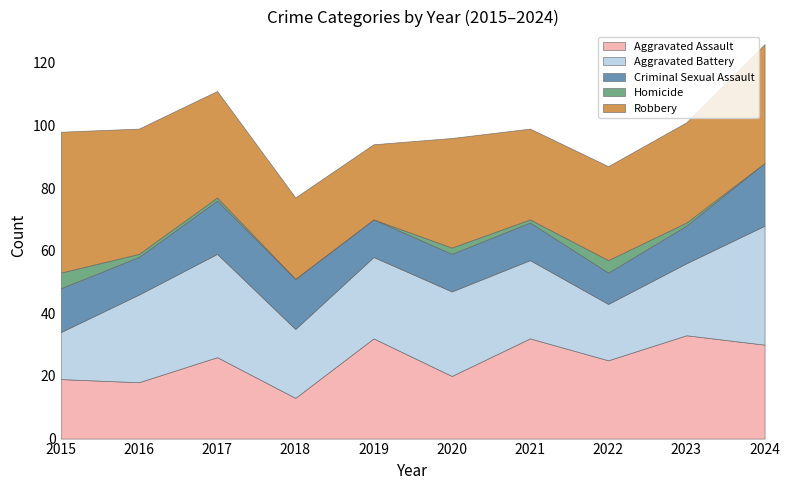

Where is the first local maximum for Robbery?

2020